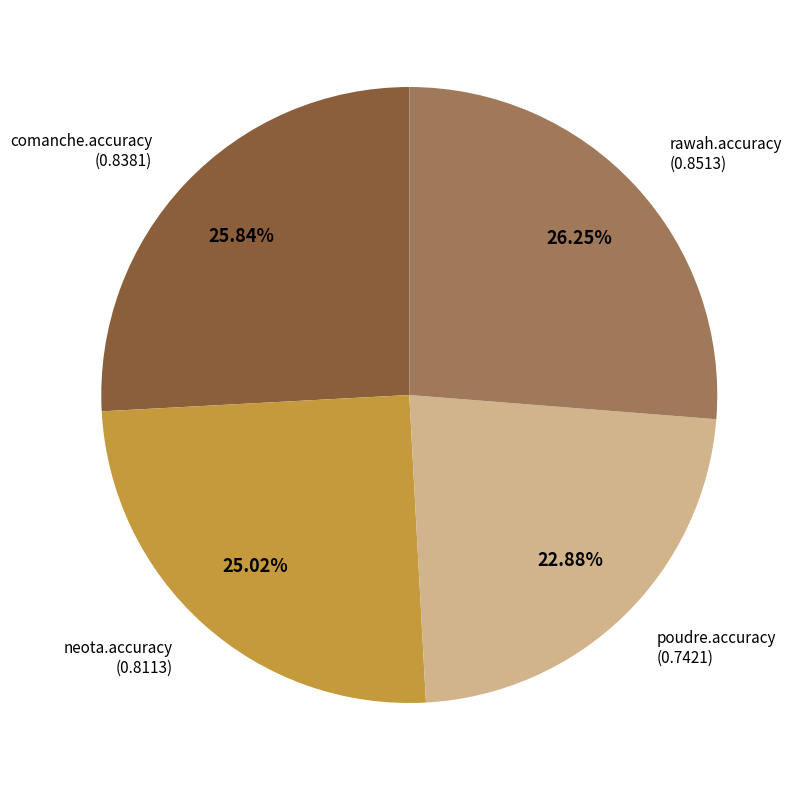

What is the smallest slice in the pie chart?

poudre.accuracy